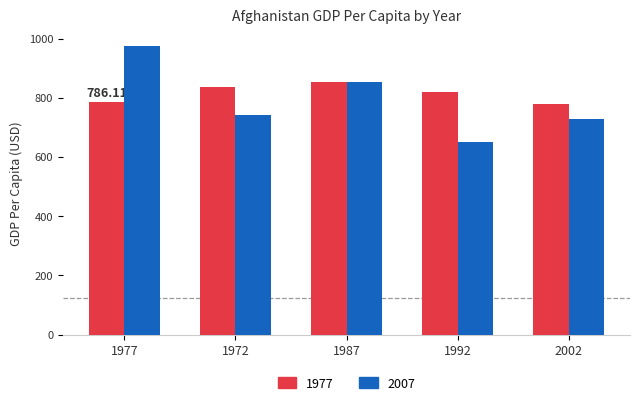

Reading left to right, what are all the values shown in this chart?

1977: 786.1	836.2	853.1	820.9	779.4
2007: 974.6	740.0	852.4	649.3	726.7